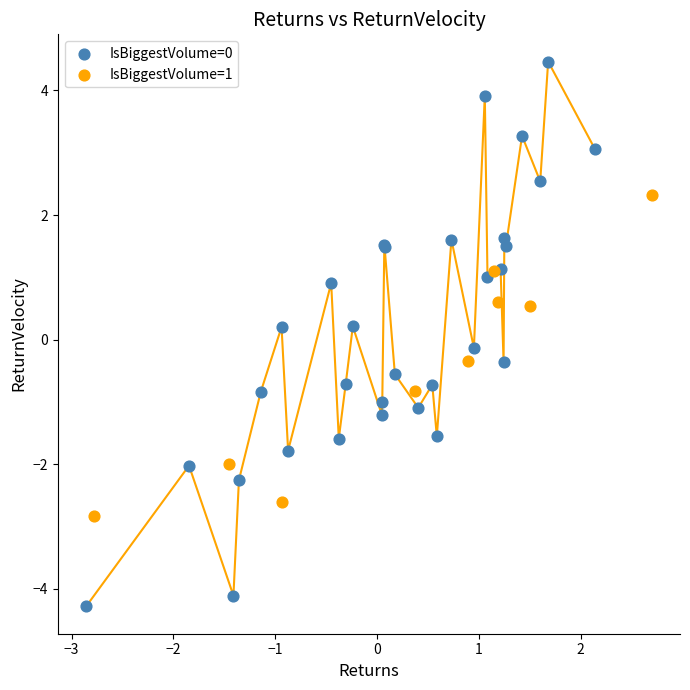

Which series contains the highest Y value?

IsBiggestVolume=0